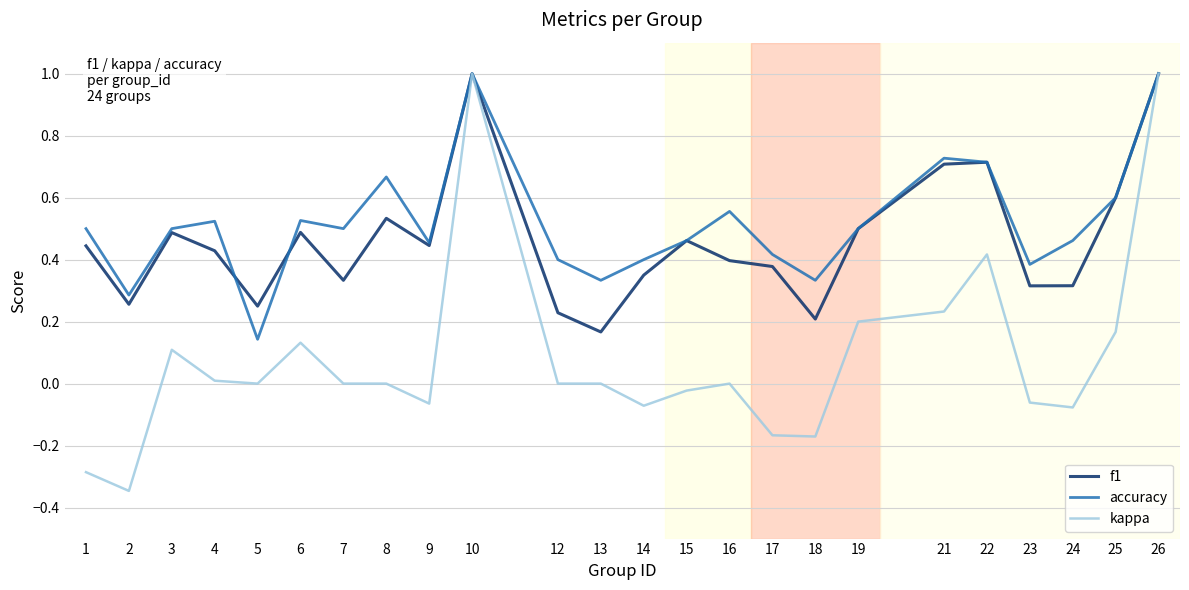

Rank the series at 16 from highest to lowest value.

accuracy, f1, kappa